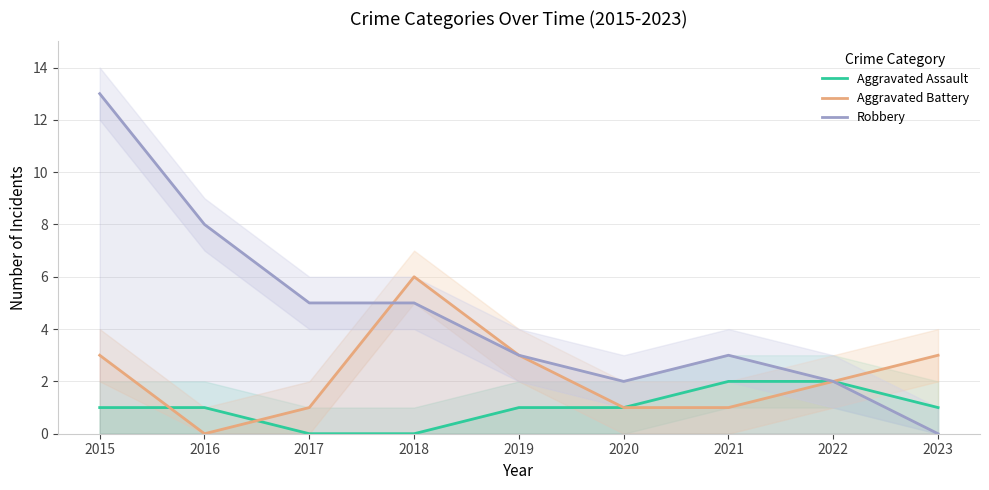

Rank the series by their average value, from highest to lowest.

Robbery, Aggravated Battery, Aggravated Assault